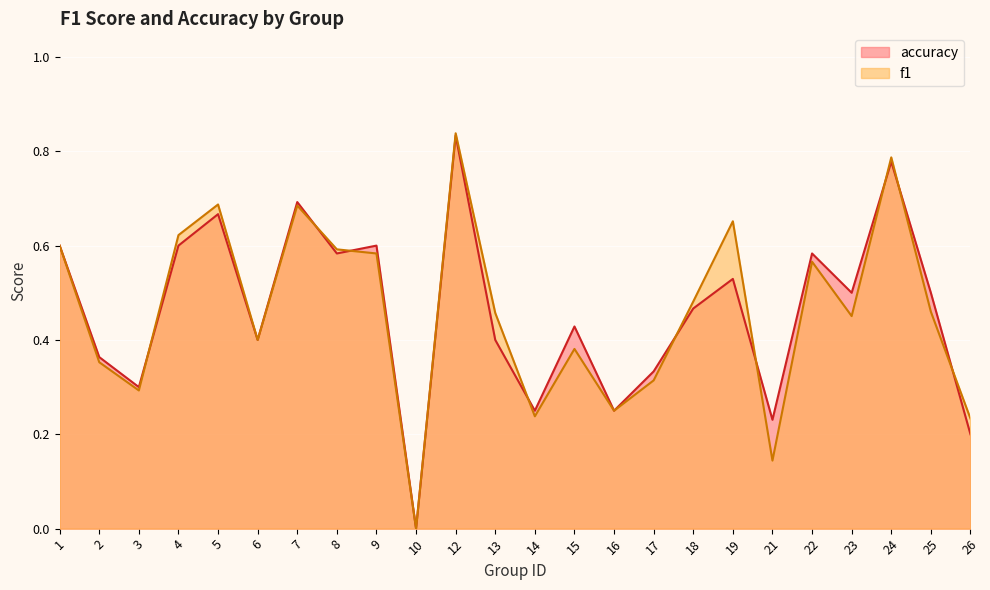

List the labels in order of f1 value, smallest first.

10, 21, 26, 14, 16, 3, 17, 2, 15, 6, 23, 13, 25, 18, 22, 9, 8, 1, 4, 19, 7, 5, 24, 12